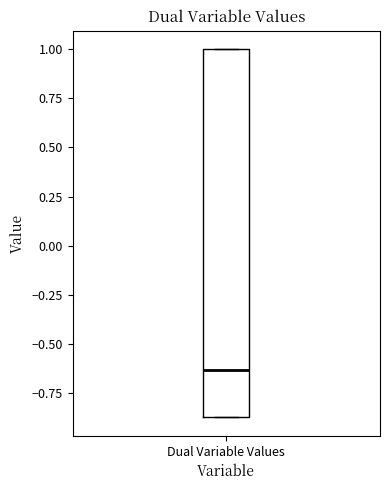

Where is the upper edge of the box for Dual Variable Values on the y-axis? The values are not printed on the chart, so give them approximately, as read against the axis.

1.00